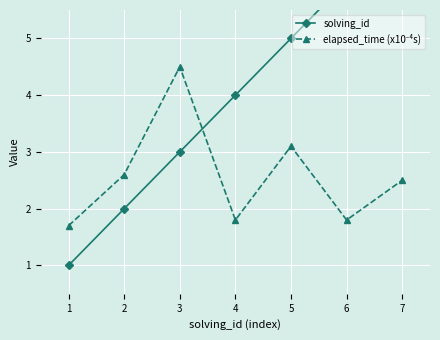

Reading right to left, transcribe all the data shown in this chart.

solving_id: 7=7.0	6=6.0	5=5.0	4=4.0	3=3.0	2=2.0	1=1.0
elapsed_time (x10⁻⁴s): 7=2.5	6=1.8	5=3.1	4=1.8	3=4.5	2=2.6	1=1.7